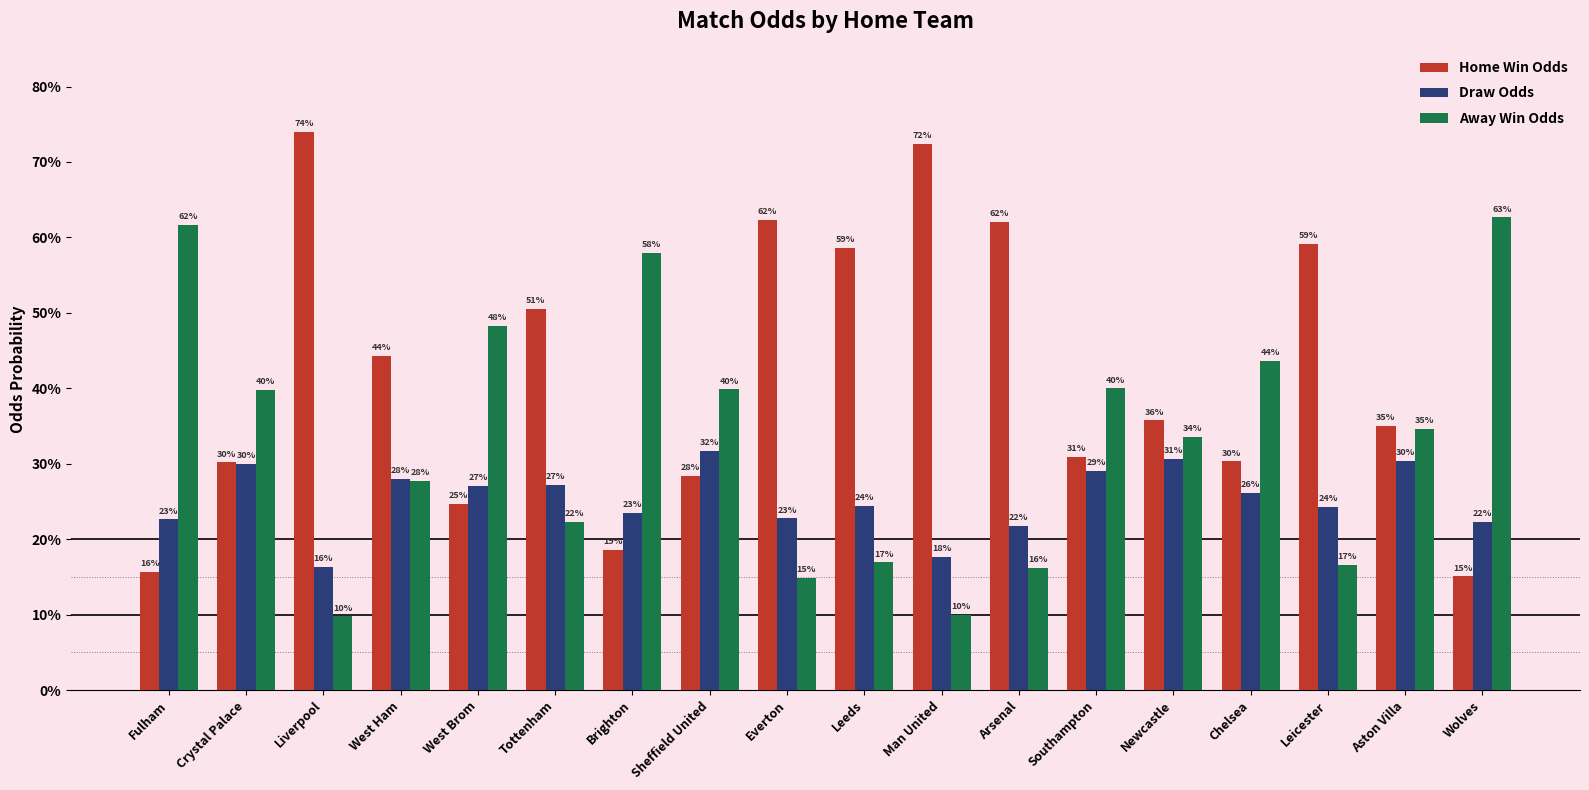

What are all the series names shown in the legend?

Home Win Odds, Draw Odds, Away Win Odds